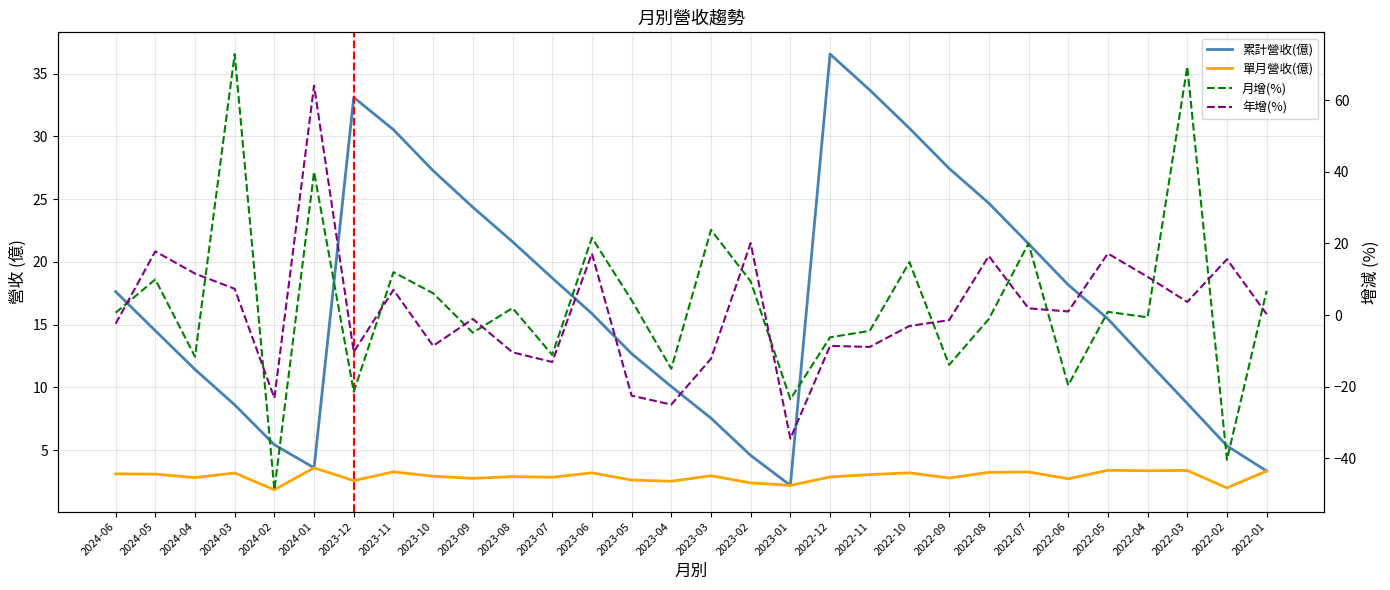

At which category is the sum across all series the highest?

2024-01